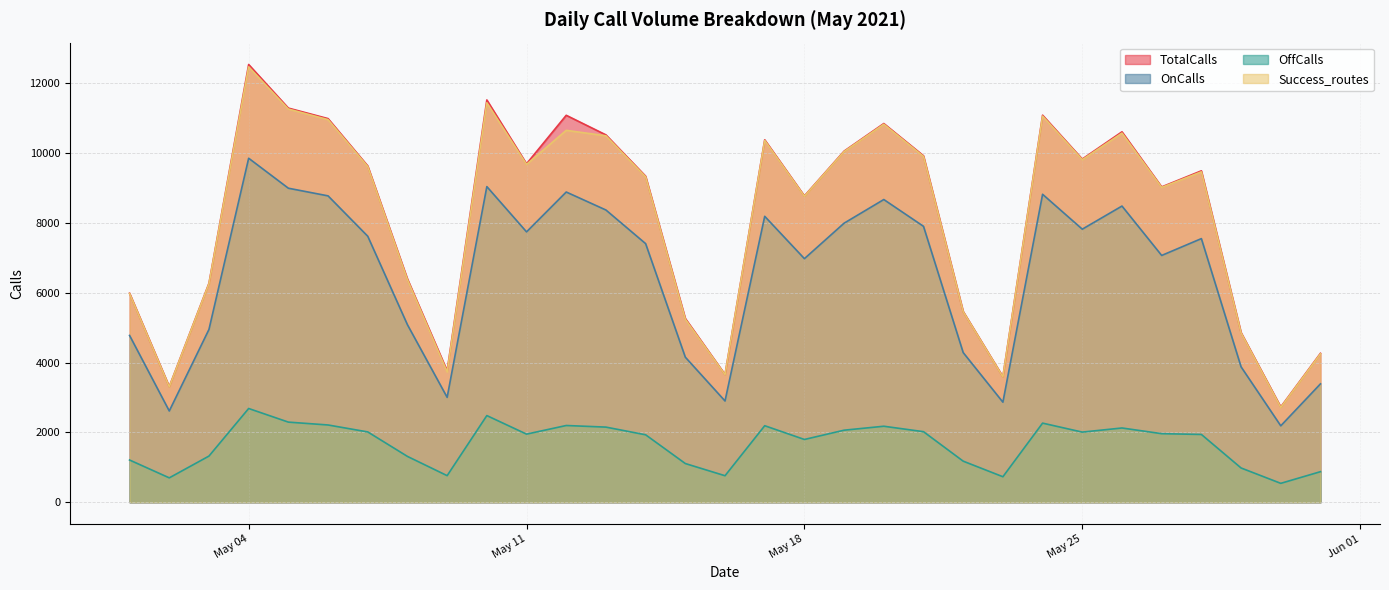

At how many categories does at least one series exceed 11253?

3